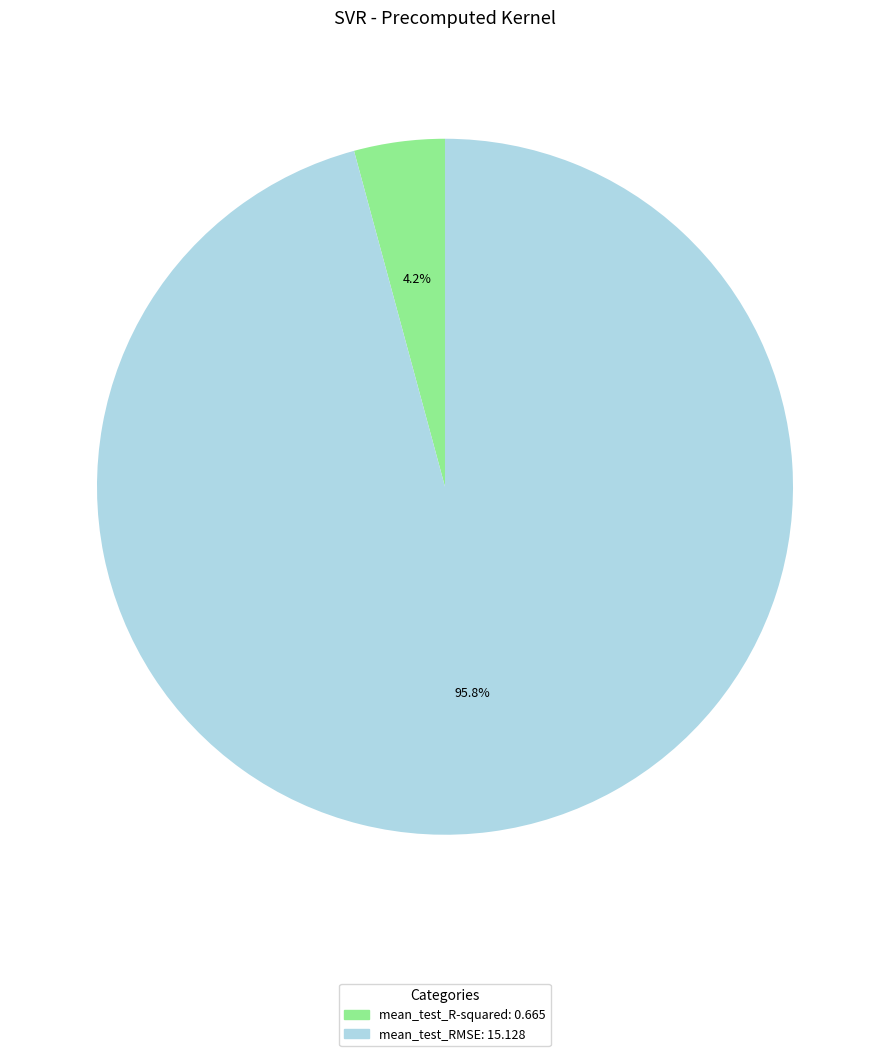

To the nearest percent, what is the difference between the largest and smallest slice percentages?

92%